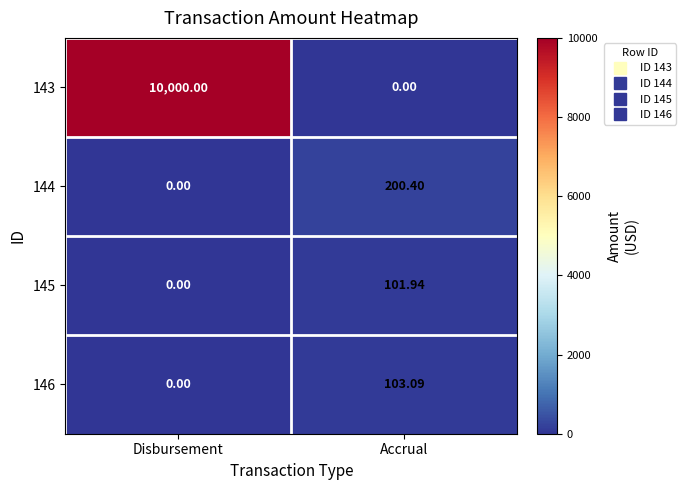

Is the value of 146 at Accrual greater than the value of 143 at Accrual?

Yes